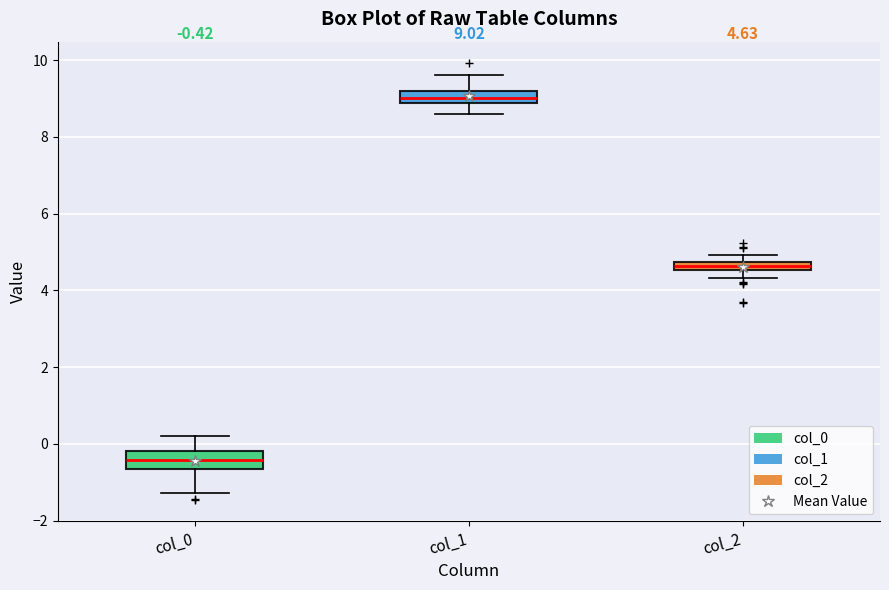

Which box's median line is the lowest?

col_0